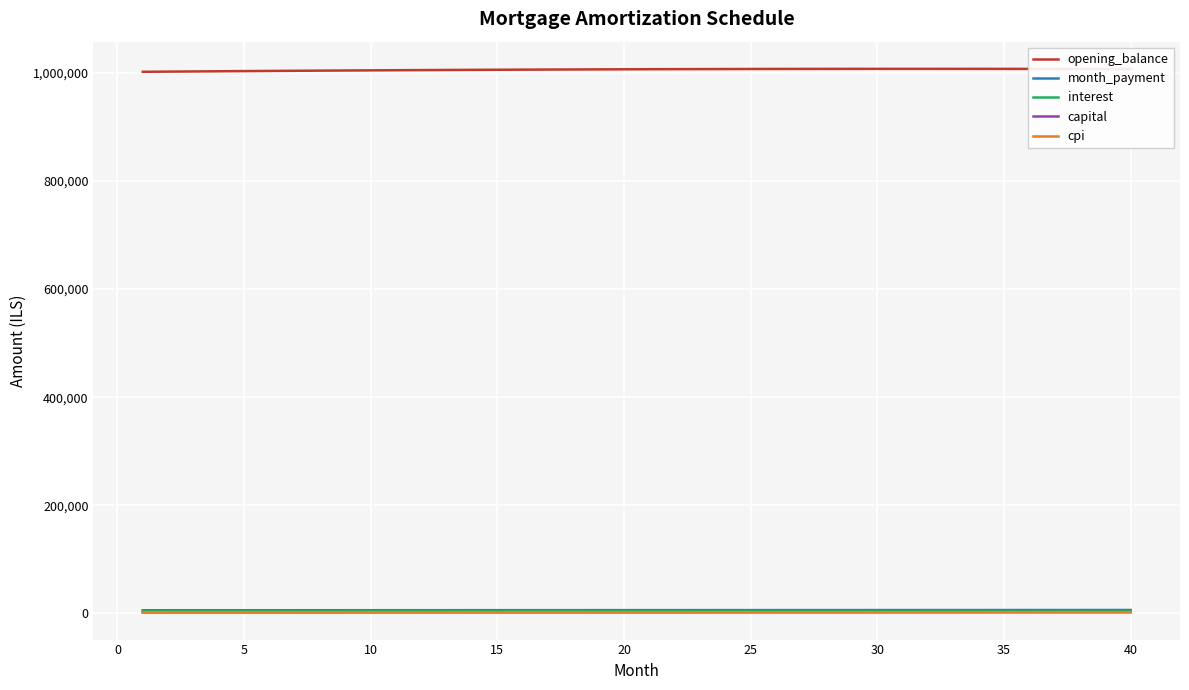

True or false: month_payment and opening_balance cross at least once.

False